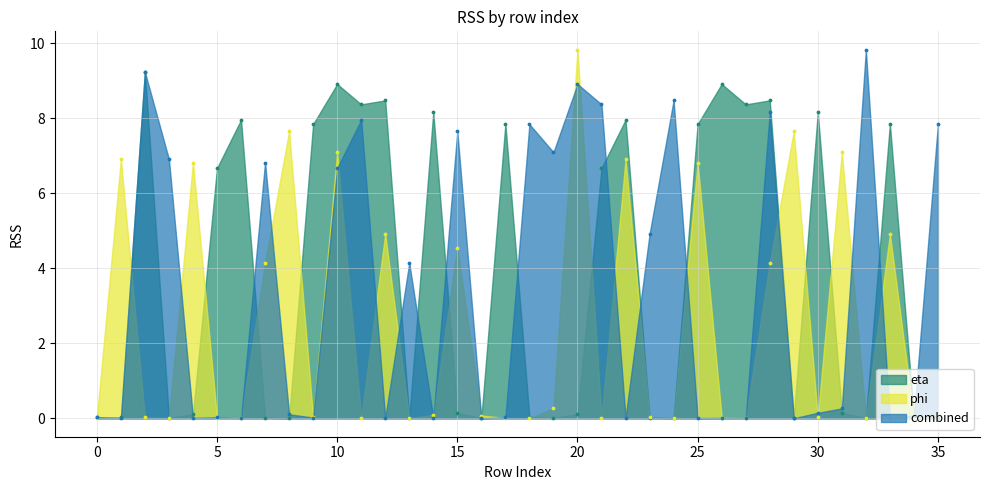

Which series has the largest total across all categories?

eta